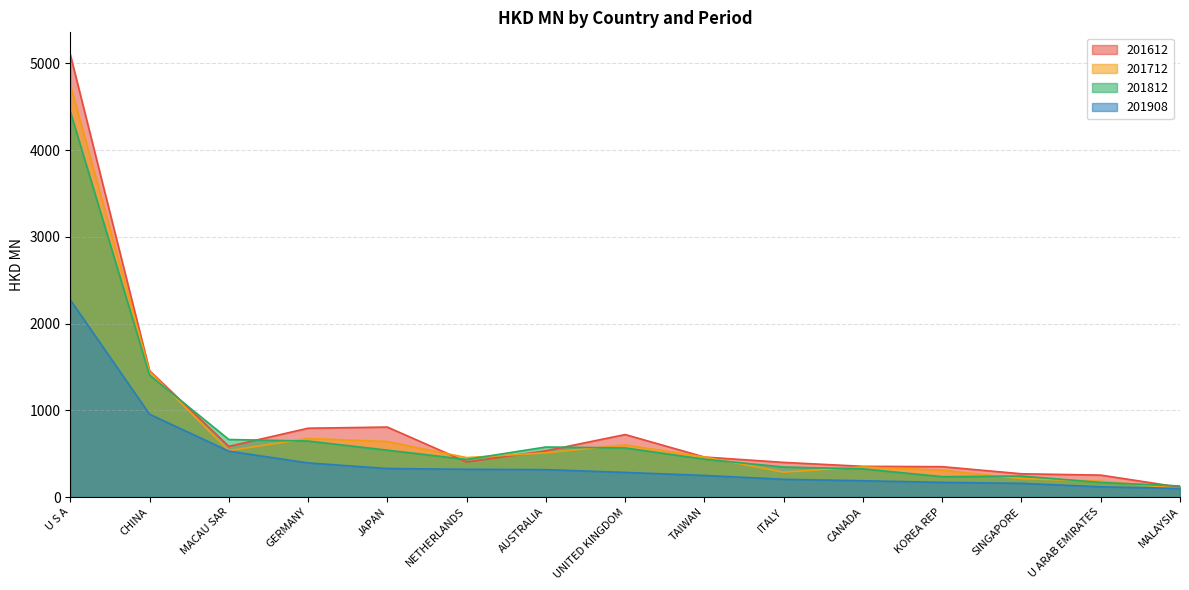

How many lines are shown in the chart?

4